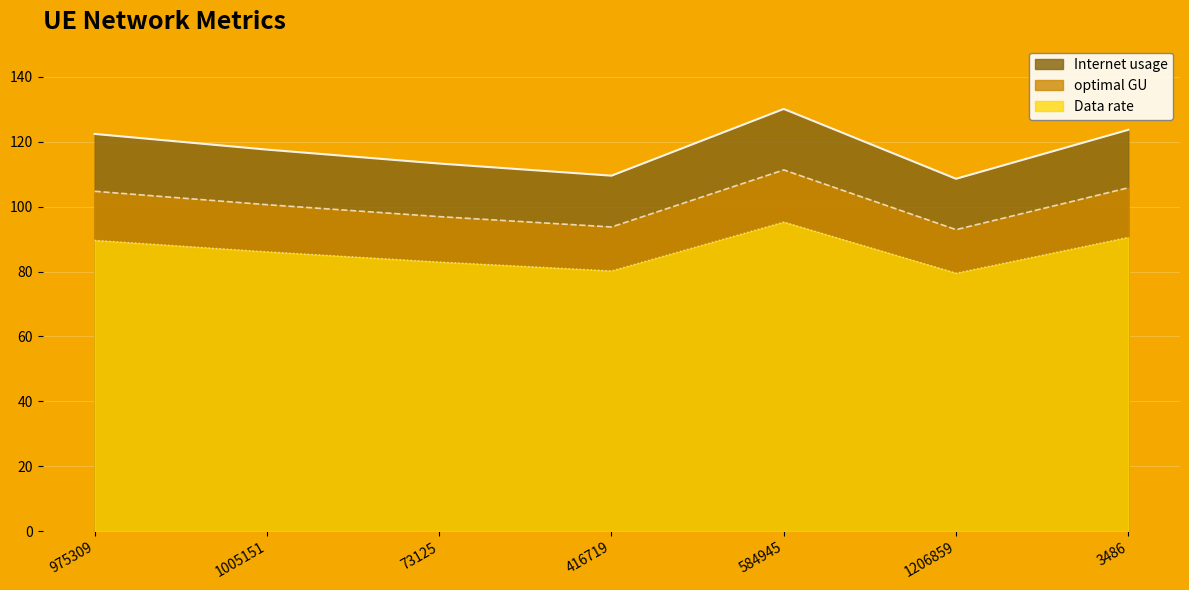

True or false: Data rate and Internet usage cross at least once.

False